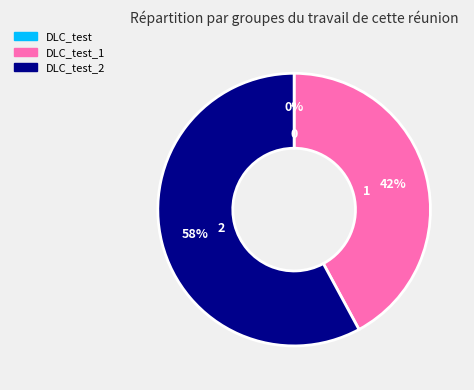

How many slices are in this pie chart?

3